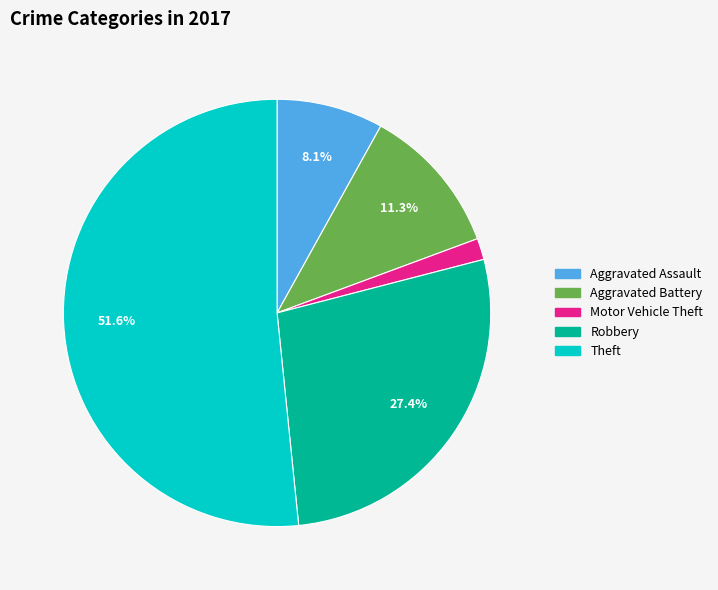

Is there any slice that represents more than half of the pie?

Yes